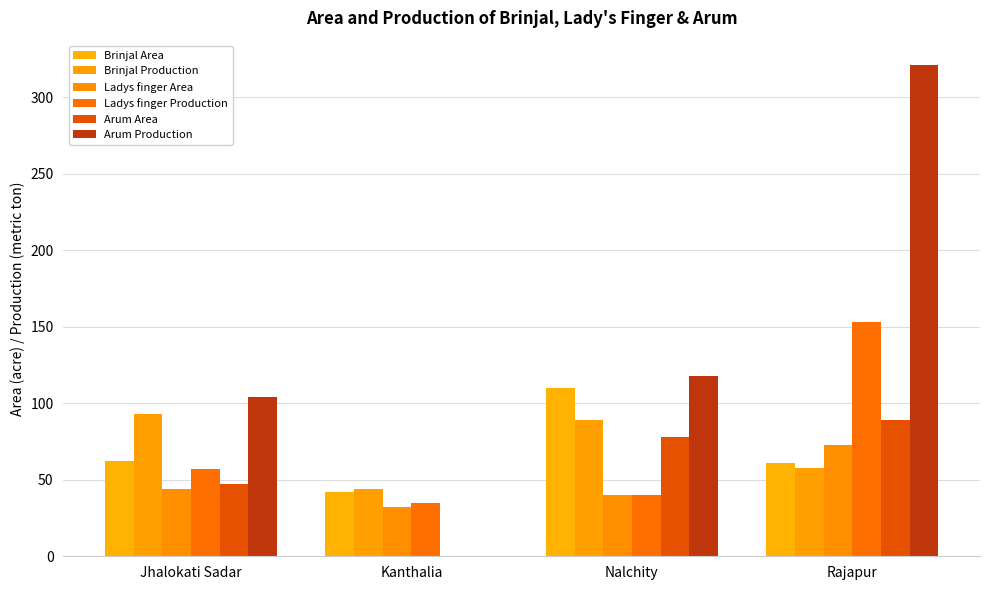

Count the number of data series in this chart.

6